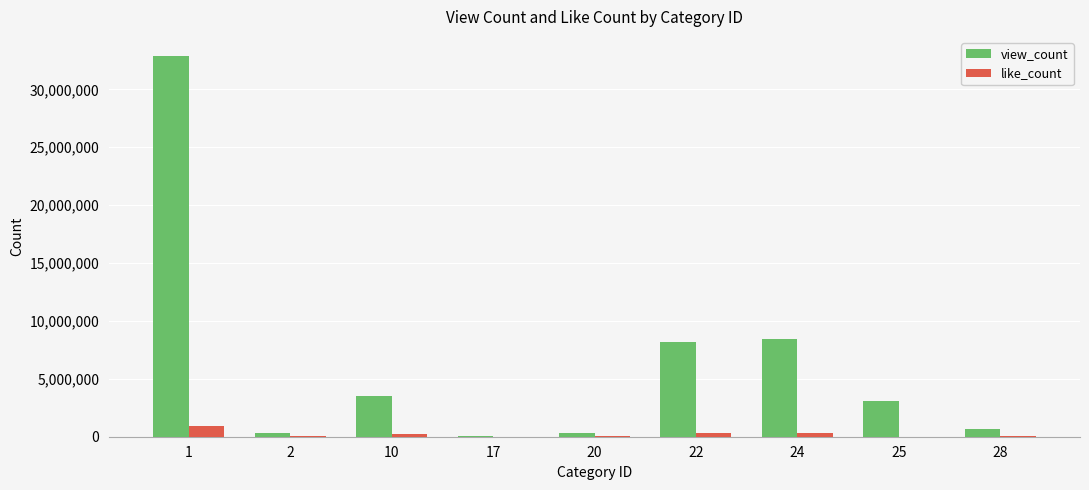

Which series has the largest total across all categories?

view_count